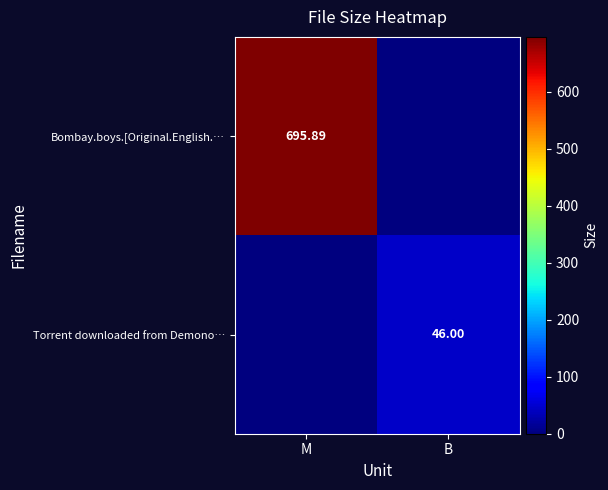

Is the value of Bombay.boys.[Original.English.… at M greater than the value of Torrent downloaded from Demono… at B?

Yes